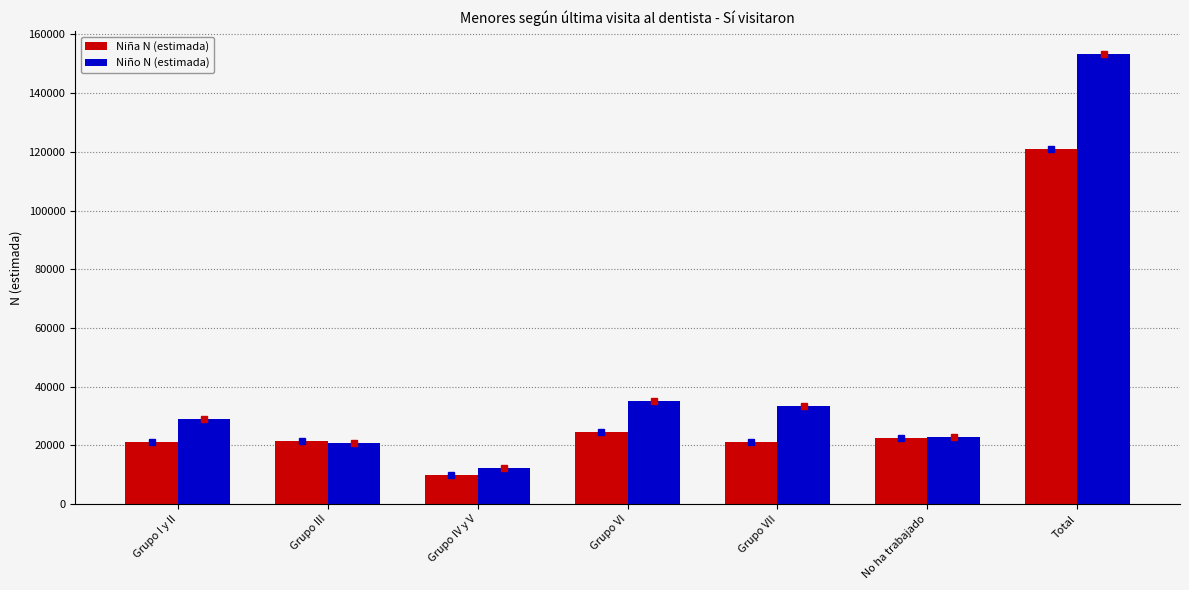

What is the sum of the Niño N (estimada) values at No ha trabajado and Grupo IV y V?

35063